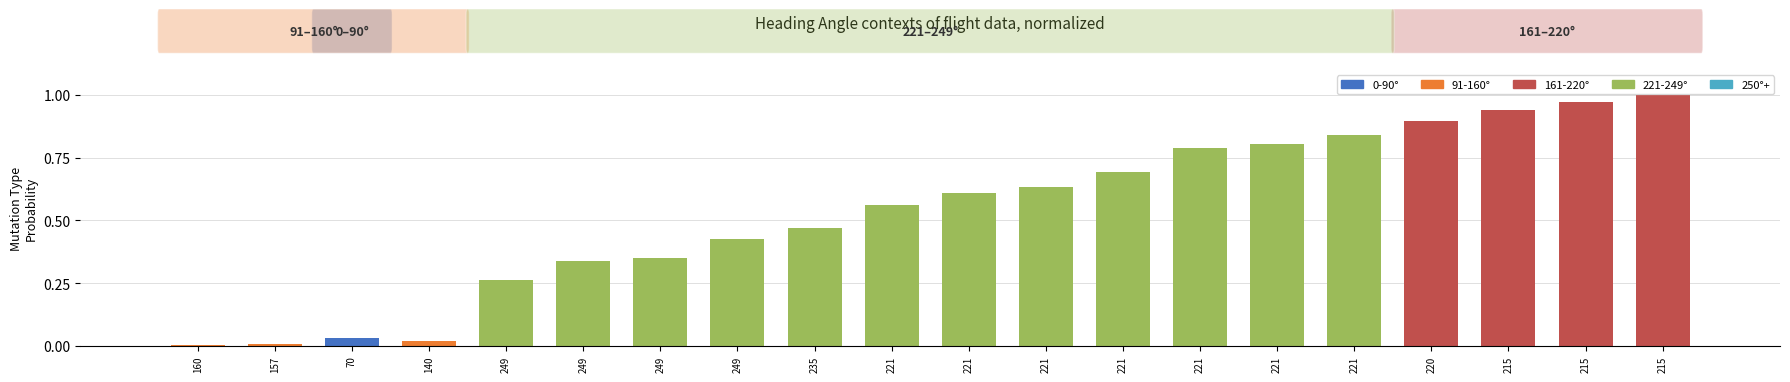

How many bars are there in total?

20